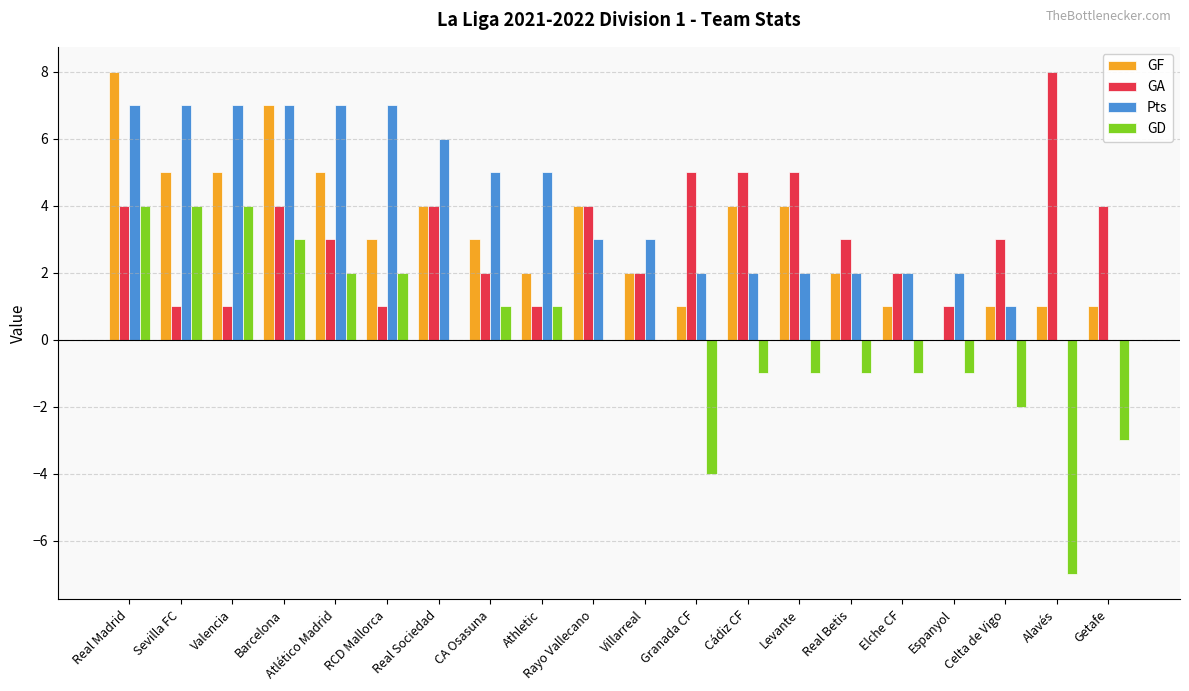

At which category is the sum across all series the highest?

Real Madrid